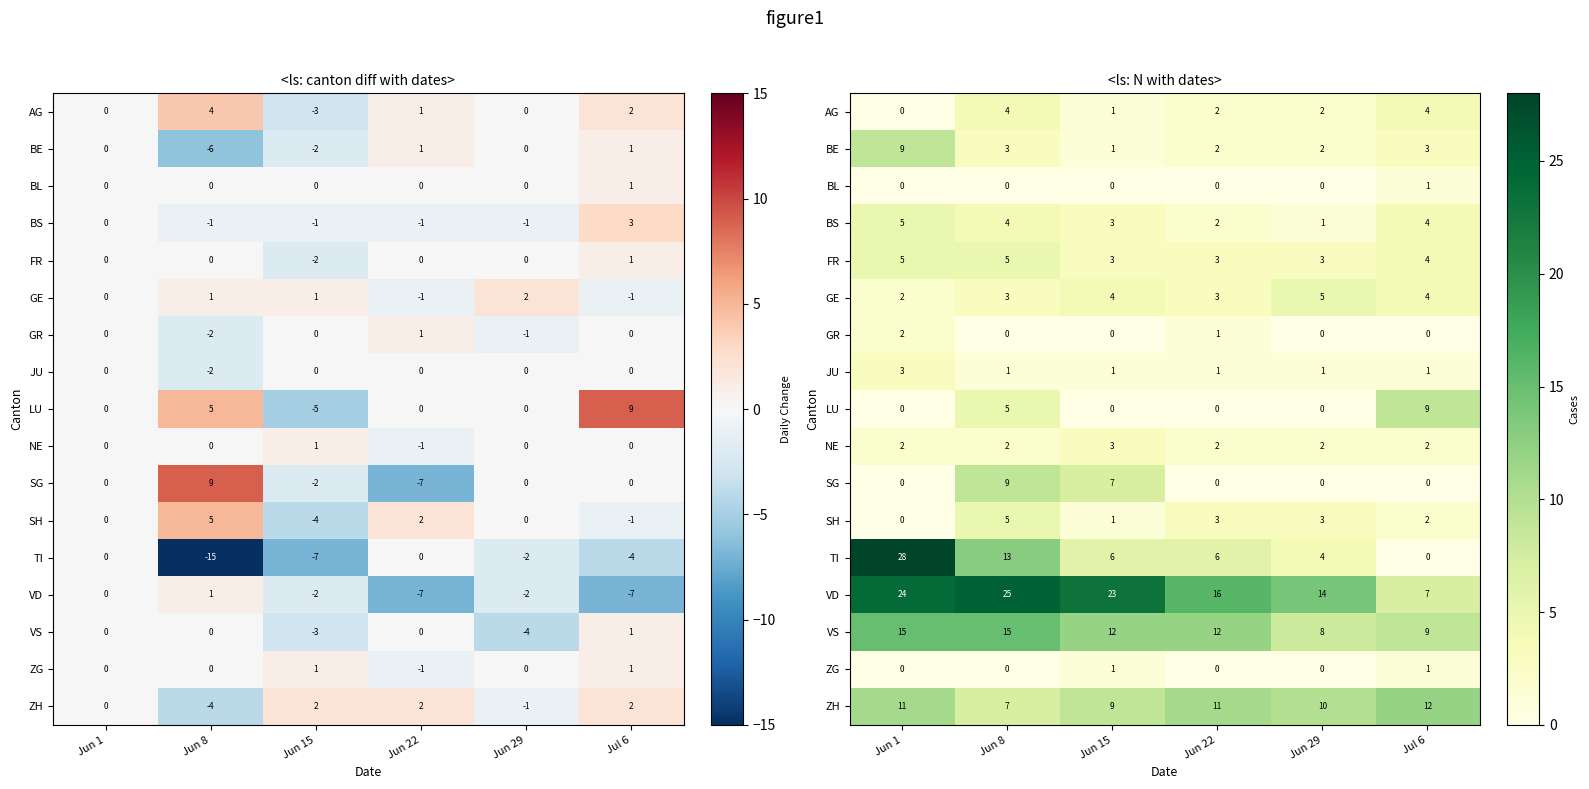

Which series has the largest range (max minus min)?

TI